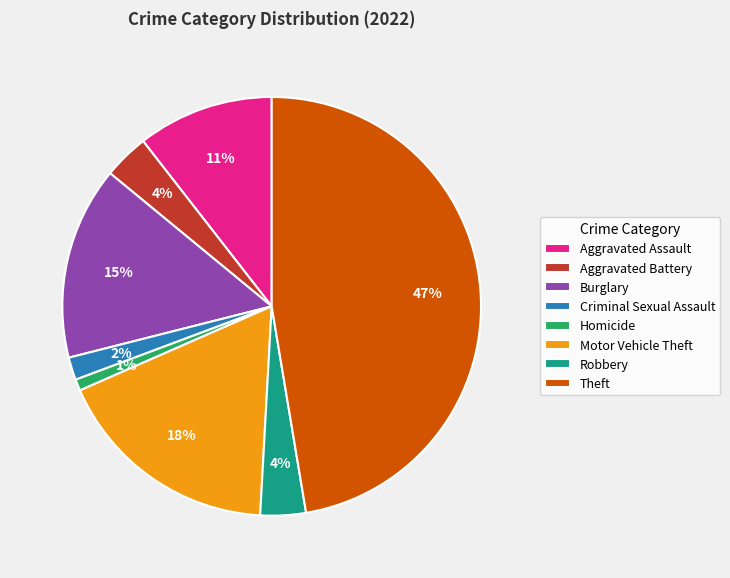

The Criminal Sexual Assault slice represents 2% of the pie. True or false?

True